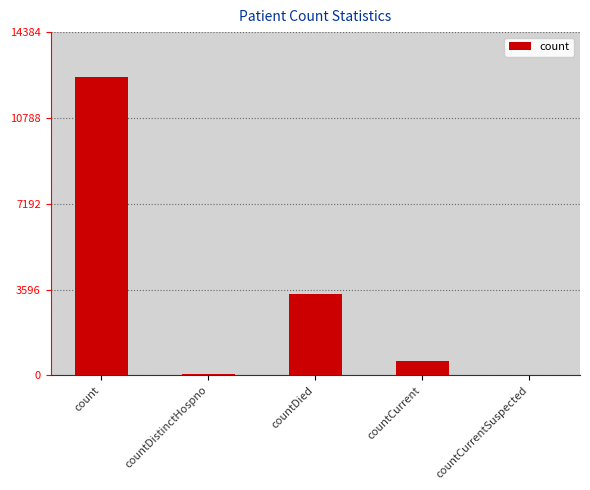

What is the difference between the values at countCurrent and countDistinctHospno?

521